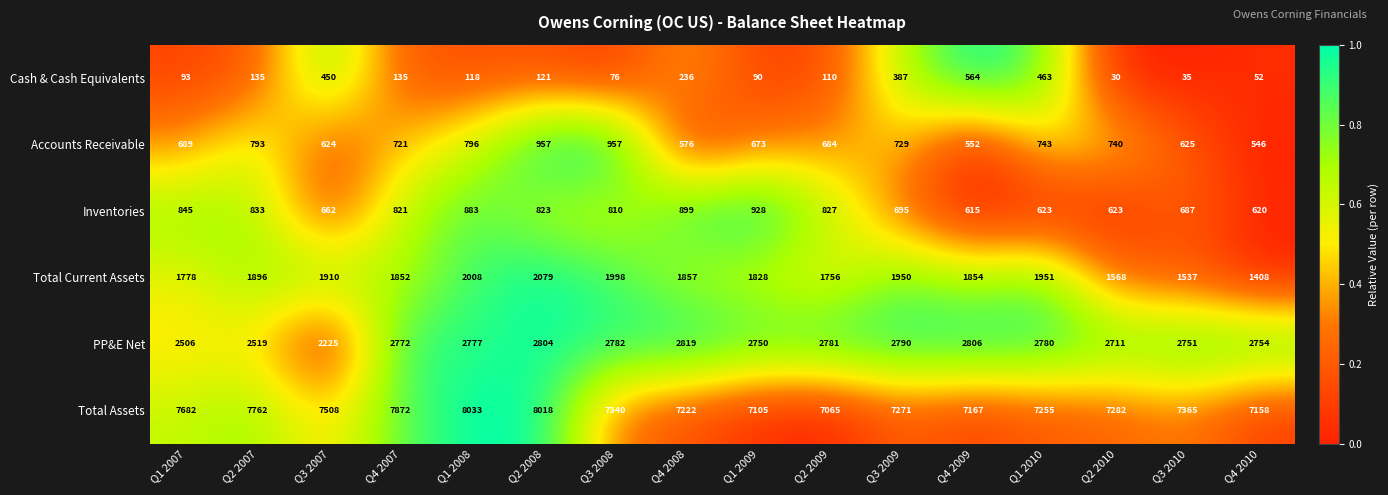

How many data points does each series have?

16